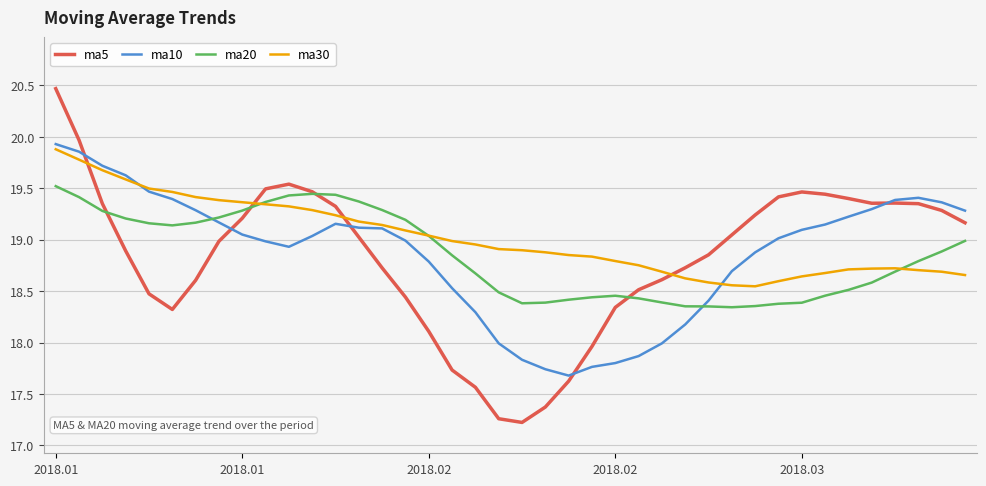

What is the minimum value shown in the chart?

17.2